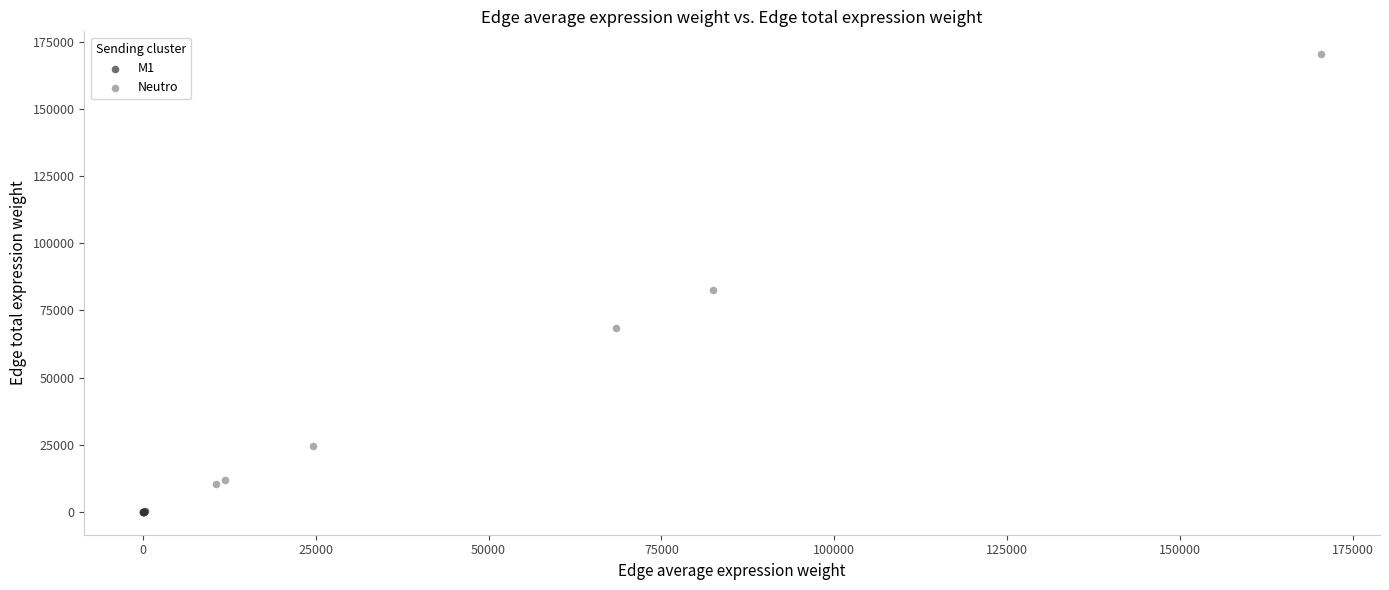

Which series reaches the minimum Y coordinate?

M1